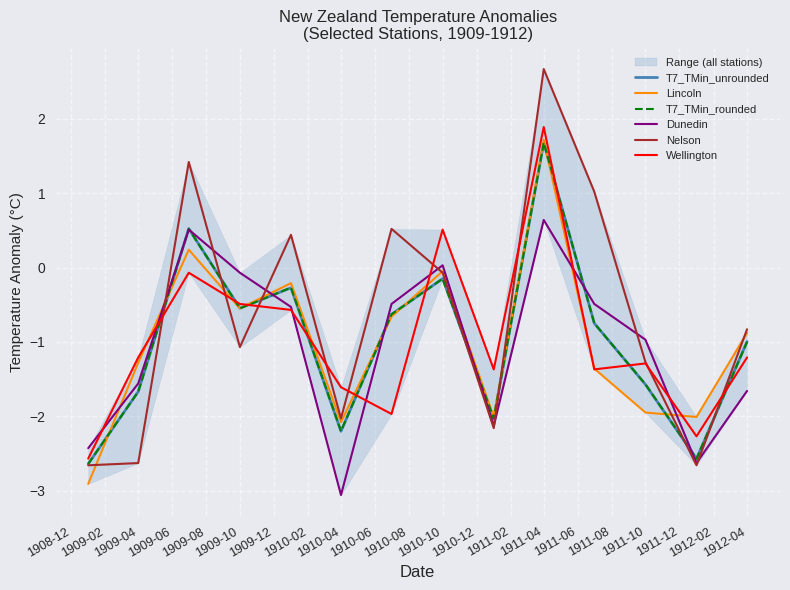

How many data points does each series have?

14